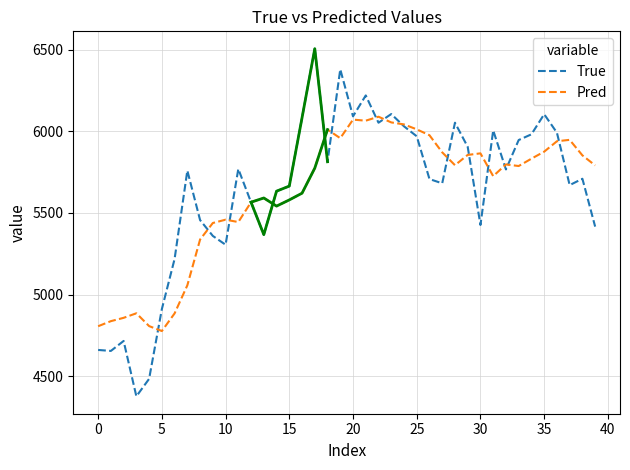

At which category does the chart reach its peak across all series?

17